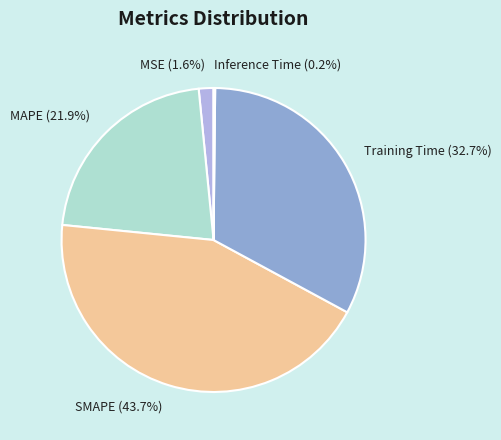

How much of the chart is everything except MSE?

98.4%